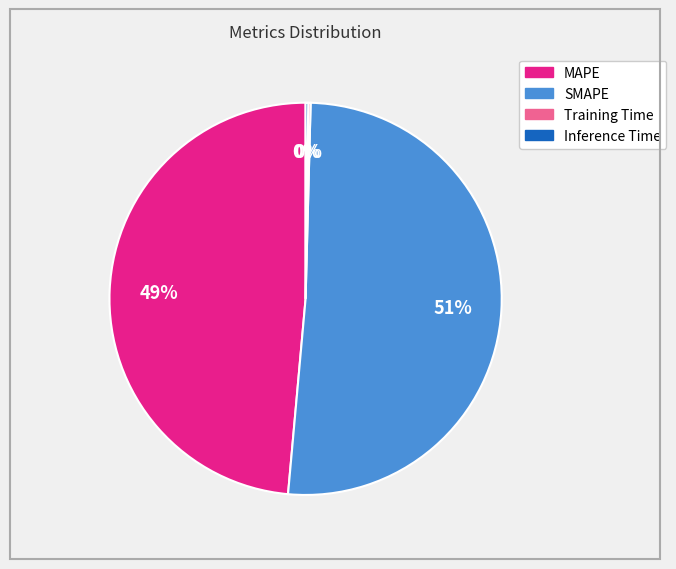

True or false: SMAPE accounts for 46% of the total.

False